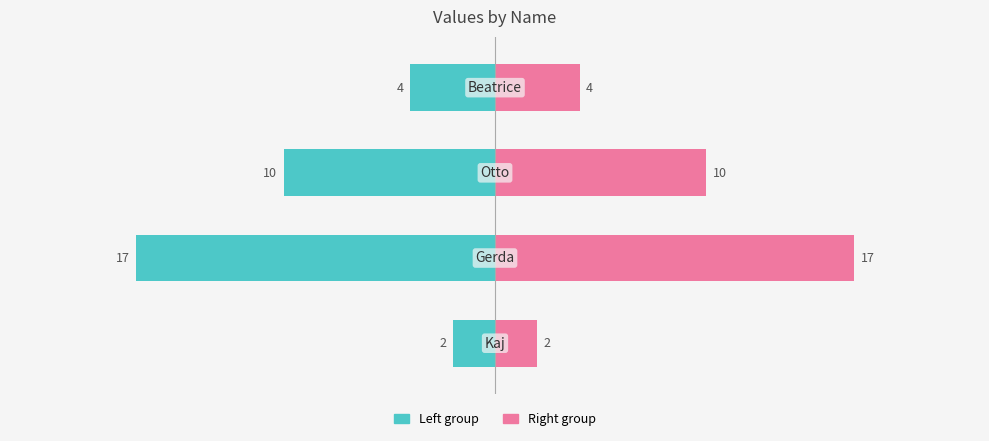

How many categories are shown in the chart?

4